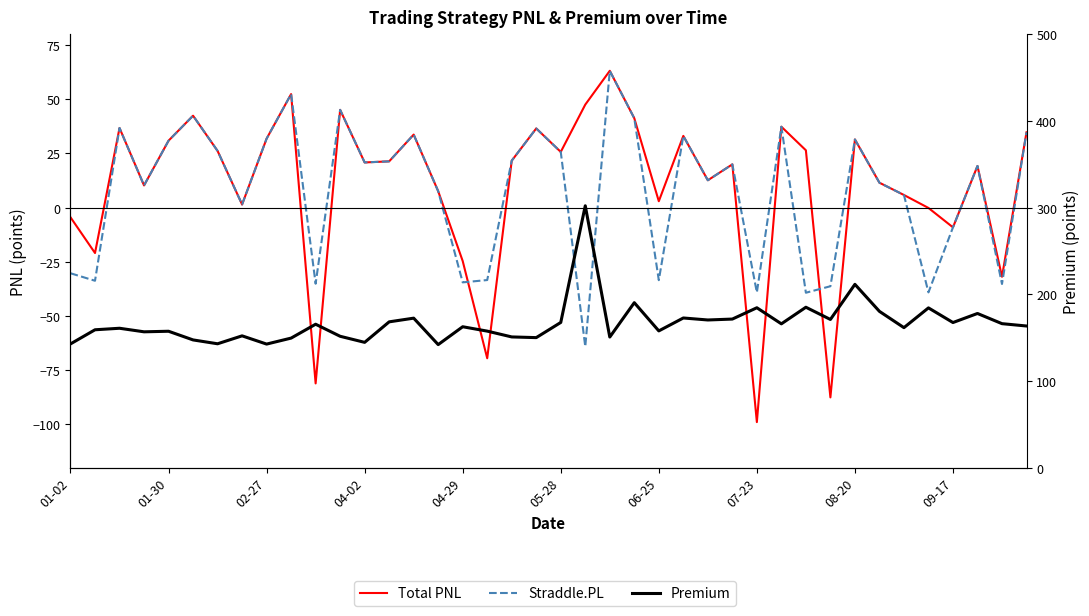

Is it true that Premium equals 171.4 at 27?

True